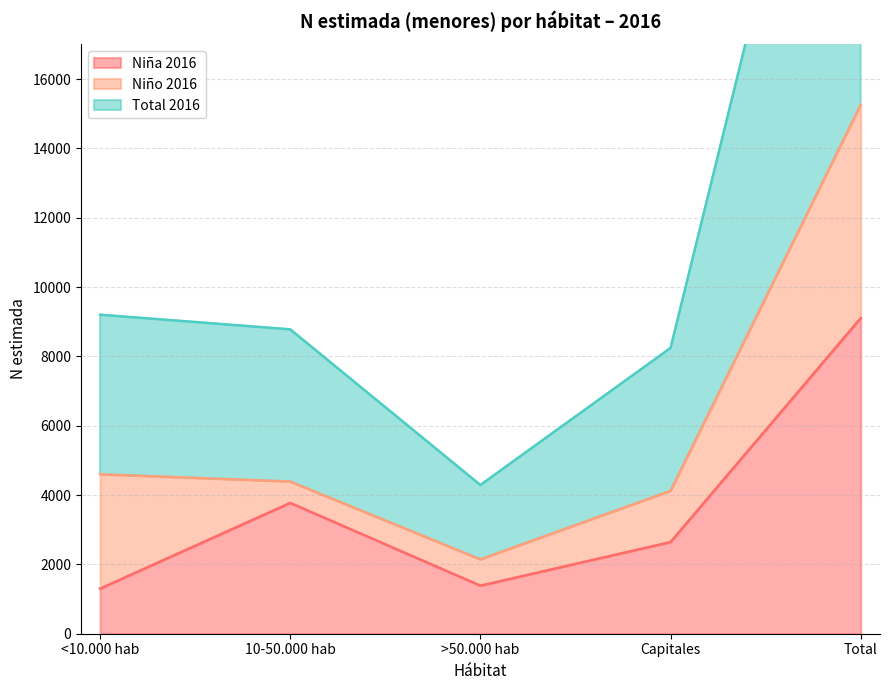

What is the minimum value for Niña 2016?

1301